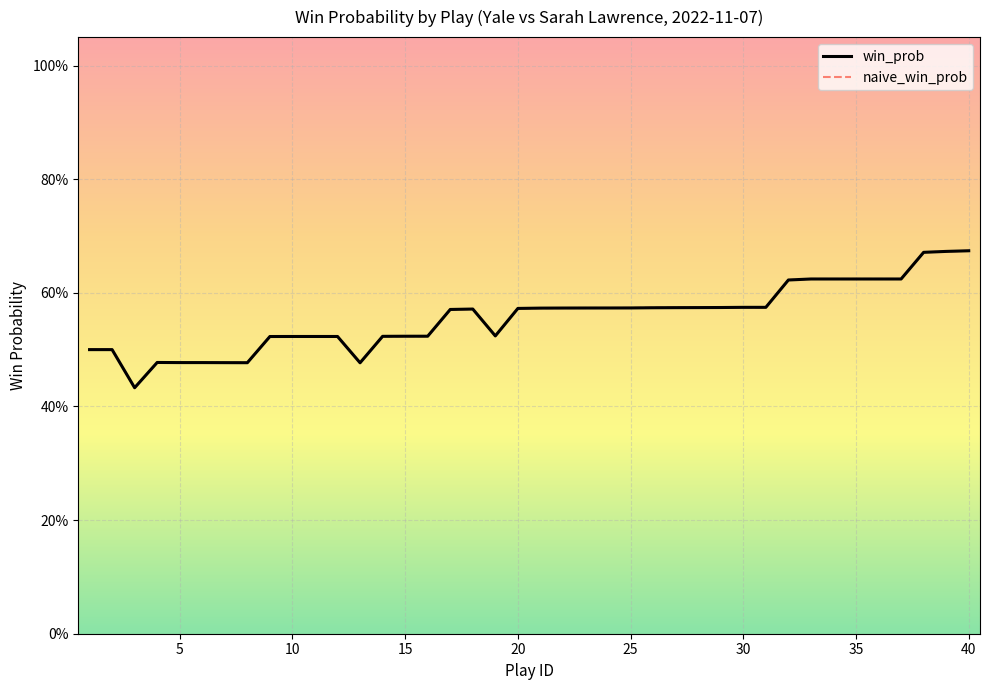

At which category is the sum across all series the highest?

40